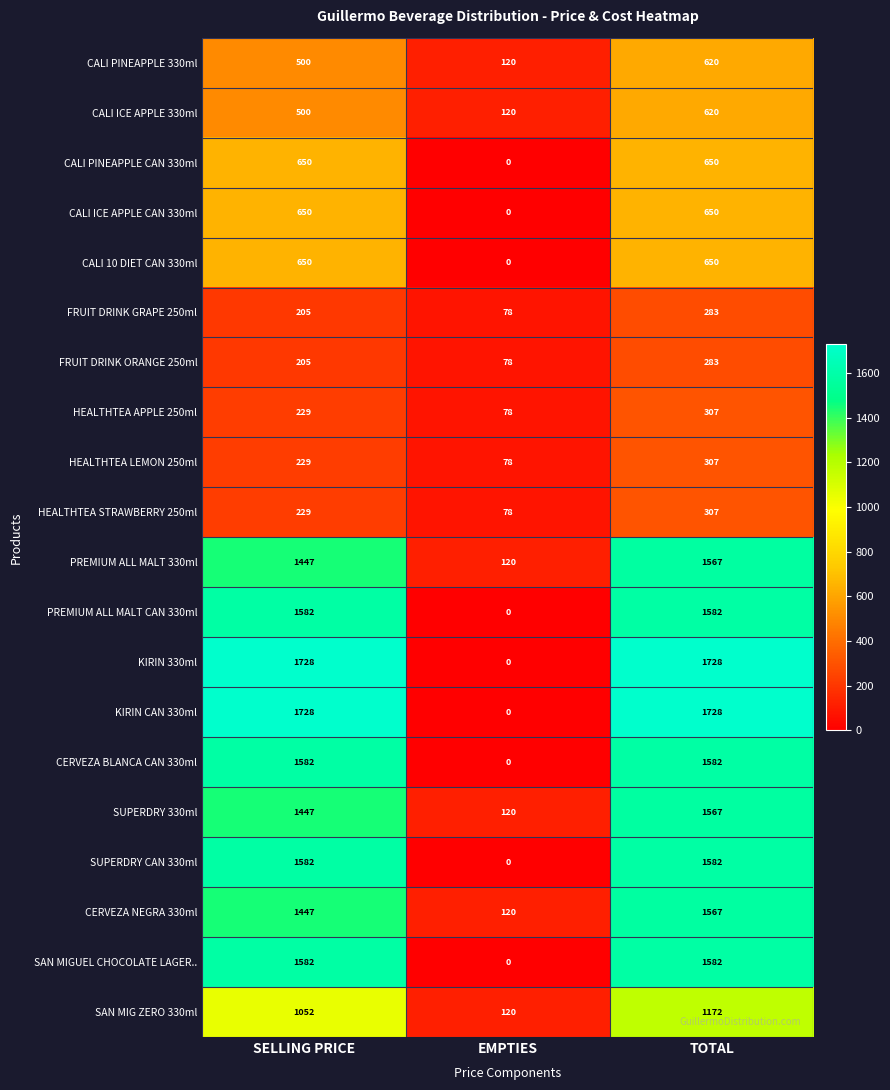

List the labels in order of SUPERDRY 330ml value, largest first.

TOTAL, SELLING PRICE, EMPTIES